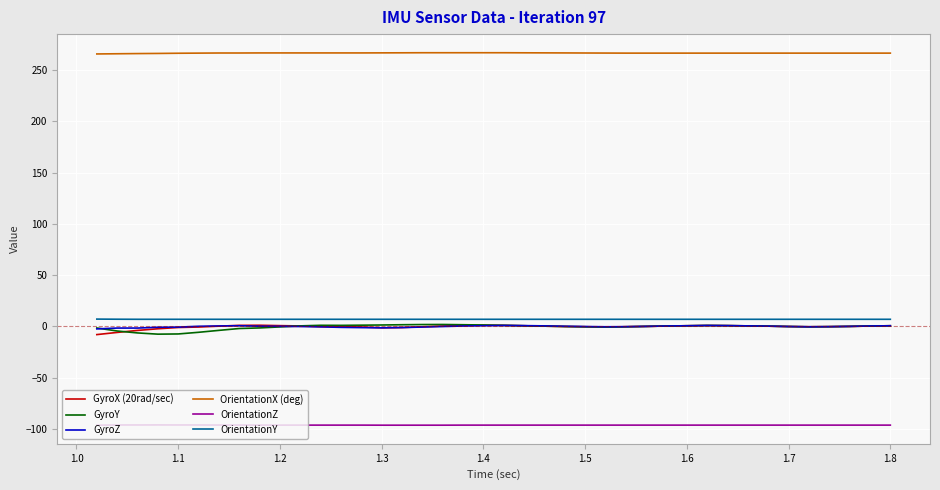

True or false: GyroX (20rad/sec) and OrientationZ cross at least once.

False